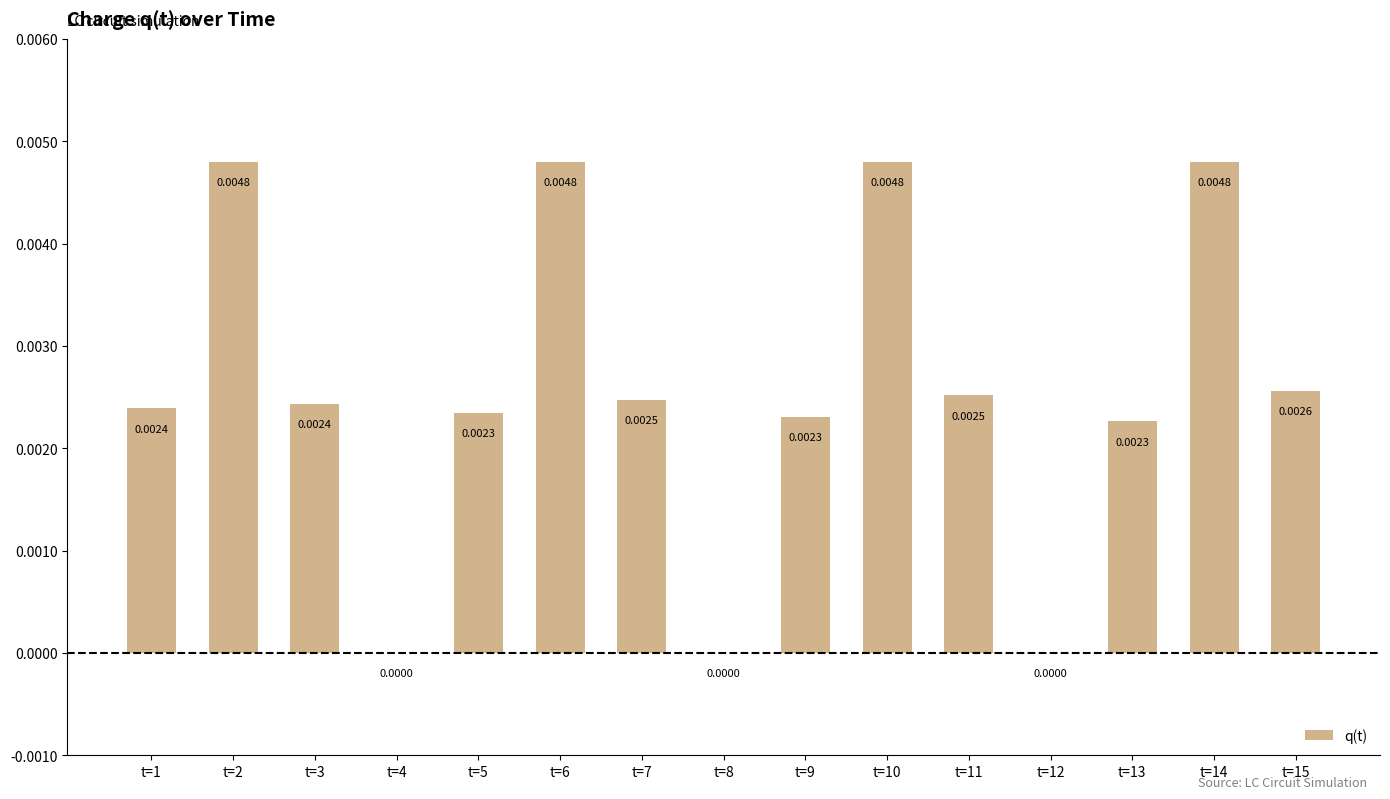

Does the chart contain stacked bars?

No